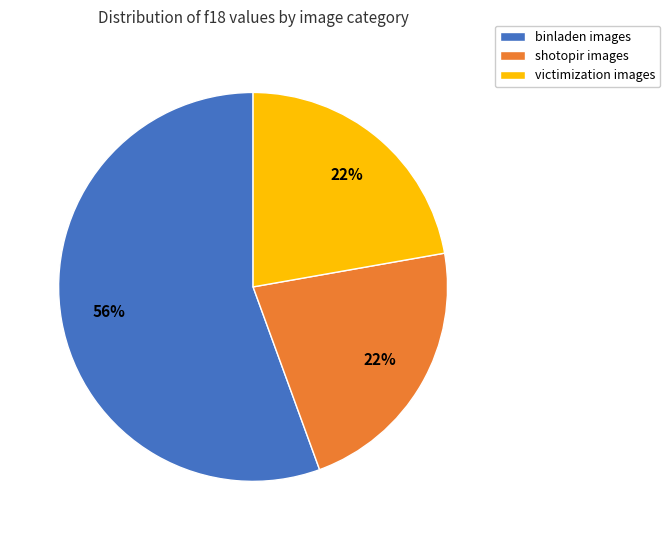

Does any single category account for the majority?

Yes